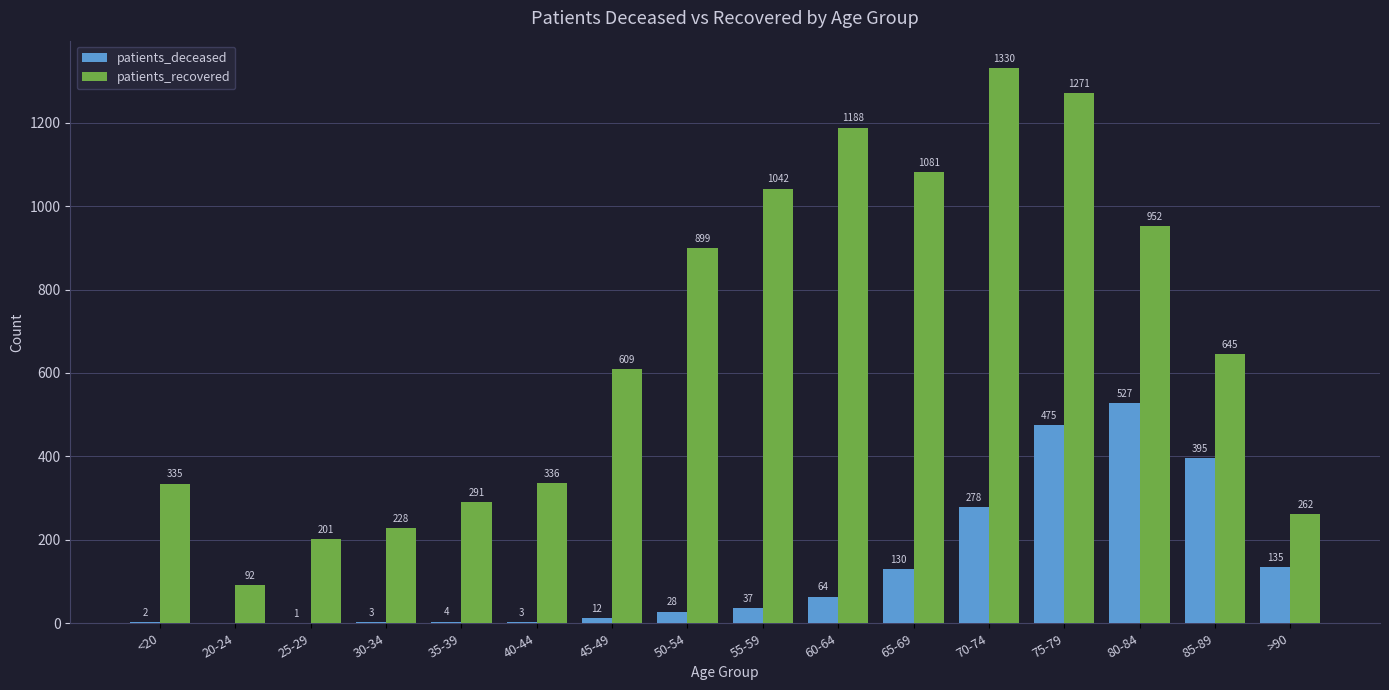

How many groups of bars are there?

16